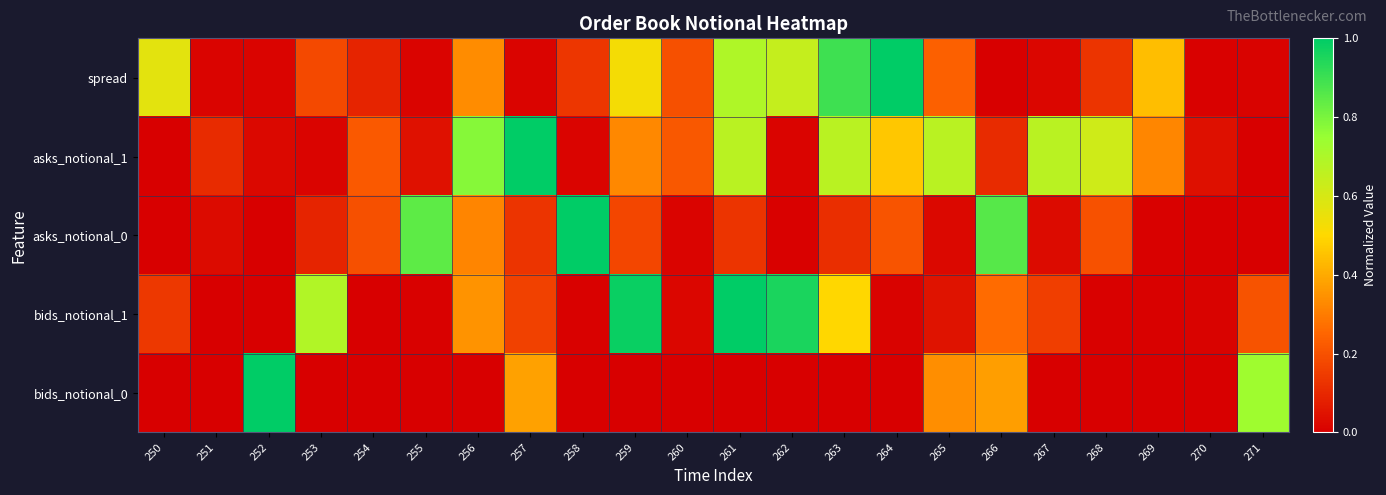

Rank the series by their maximum value, from highest to lowest.

spread, asks_notional_1, asks_notional_0, bids_notional_1, bids_notional_0